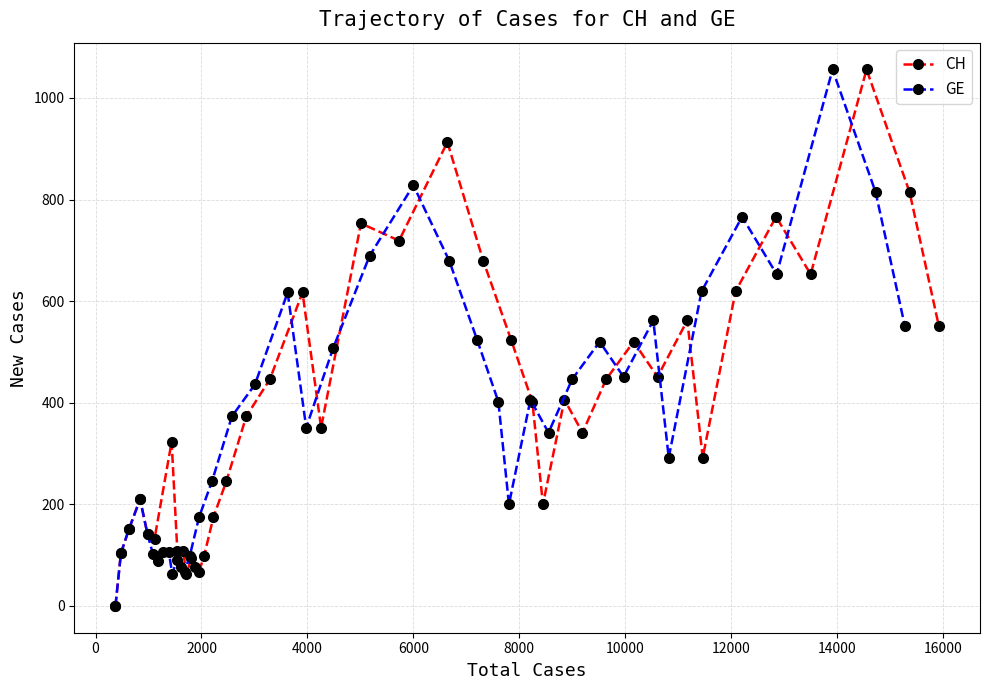

What is the maximum value for CH?

1056